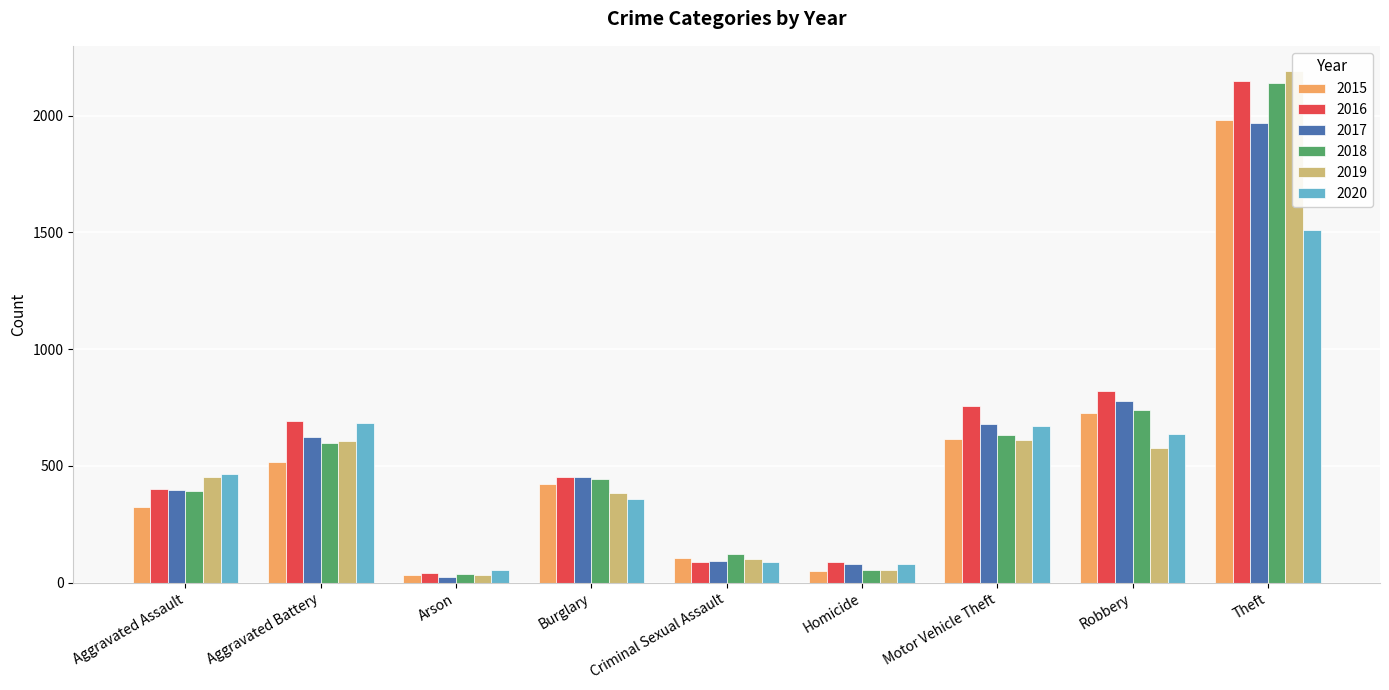

At which category is the sum across all series the highest?

Theft